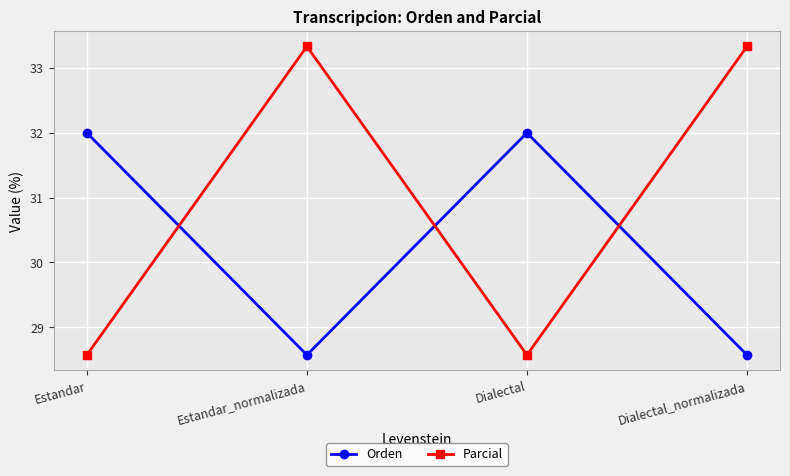

What are all the series names shown in the legend?

Orden, Parcial